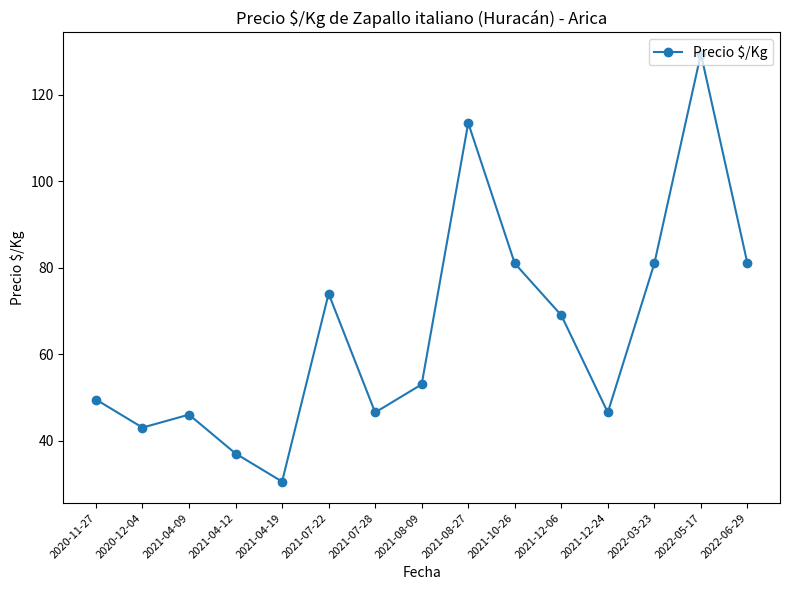

What is the minimum value shown in the chart?

30.5